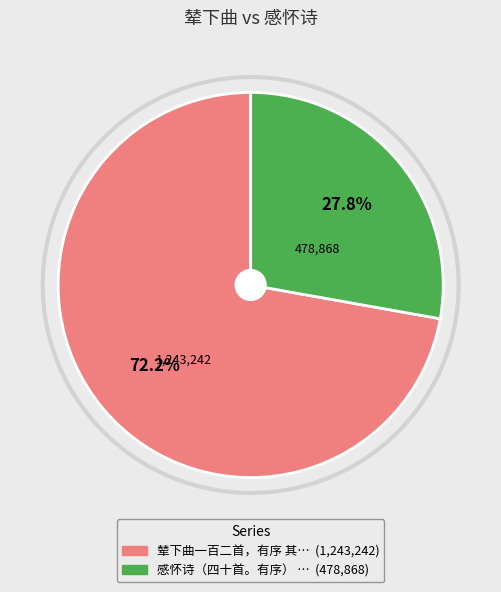

Does any single category account for the majority?

Yes